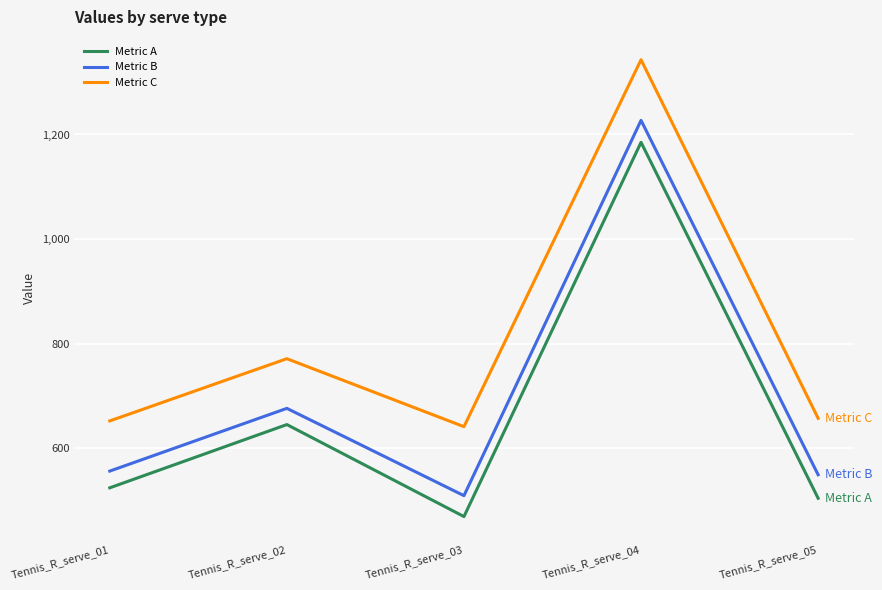

What is the difference between the highest and lowest values at Tennis_R_serve_02?

126